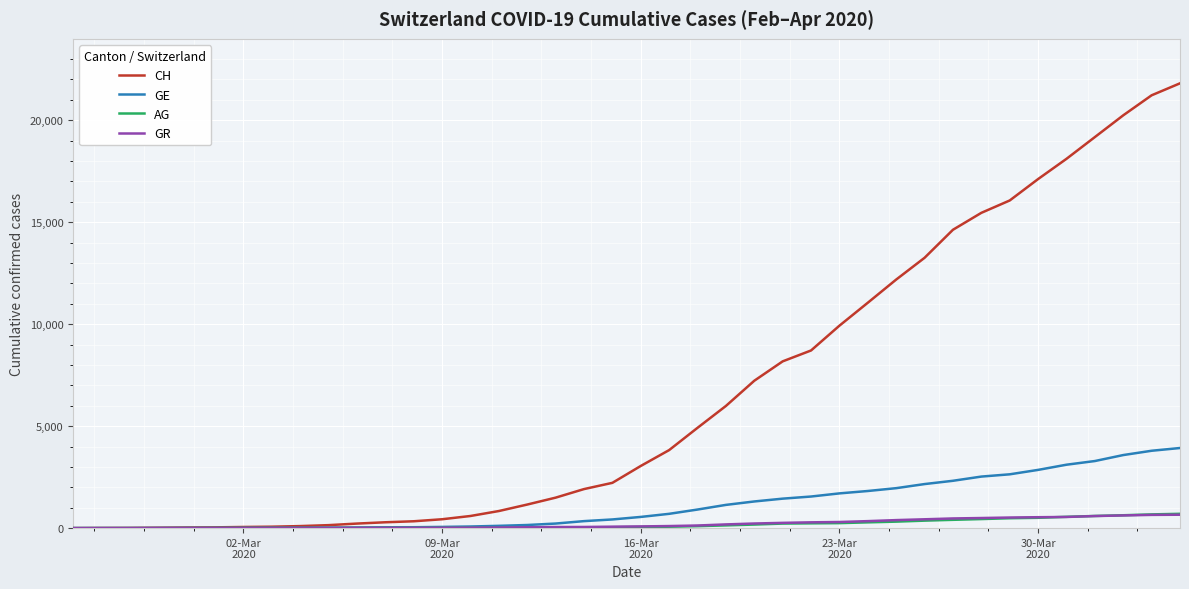

What is the greatest value displayed?

21808